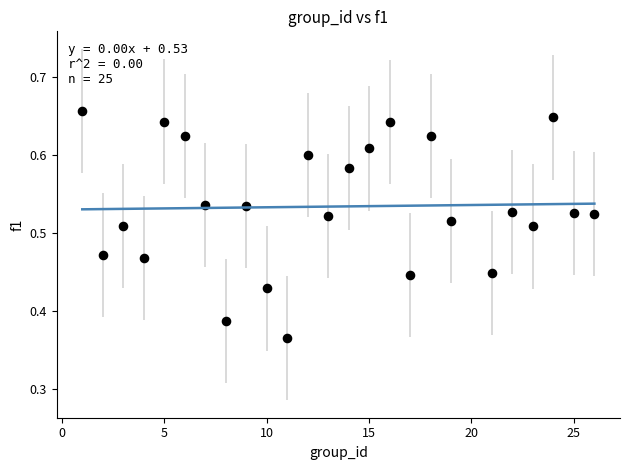

What is the range of X values (max minus min)?

25.0